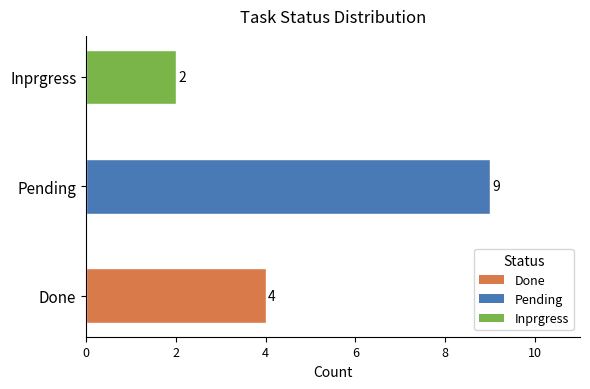

At which category does the chart reach its minimum across all series?

Inprgress